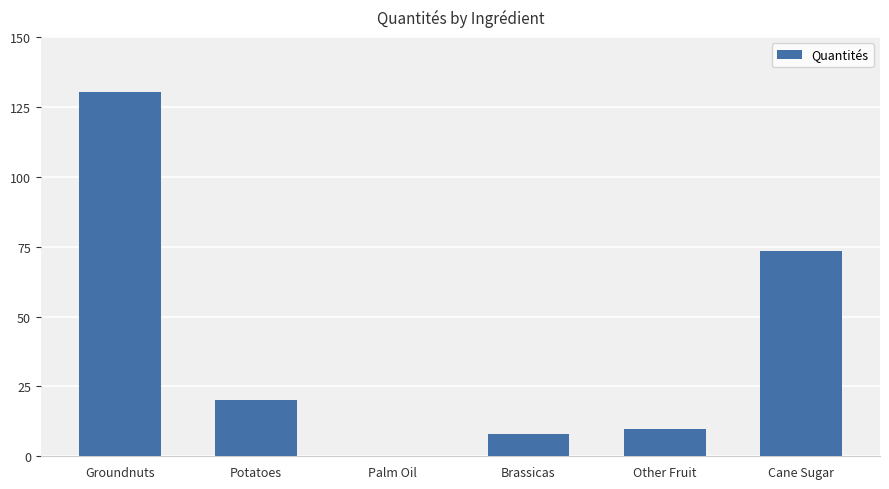

Is it true that the value at Other Fruit is 3.2?

False